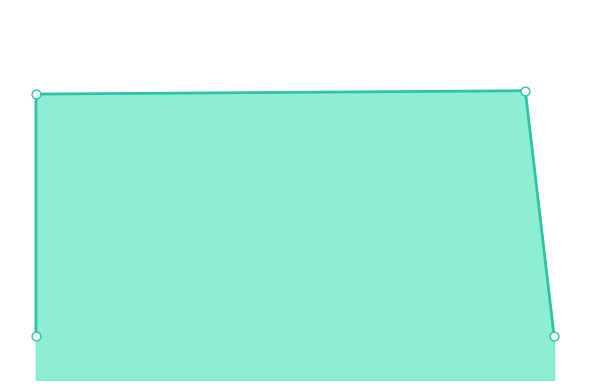

Between 0.41 and 0.58, which is larger?

0.58